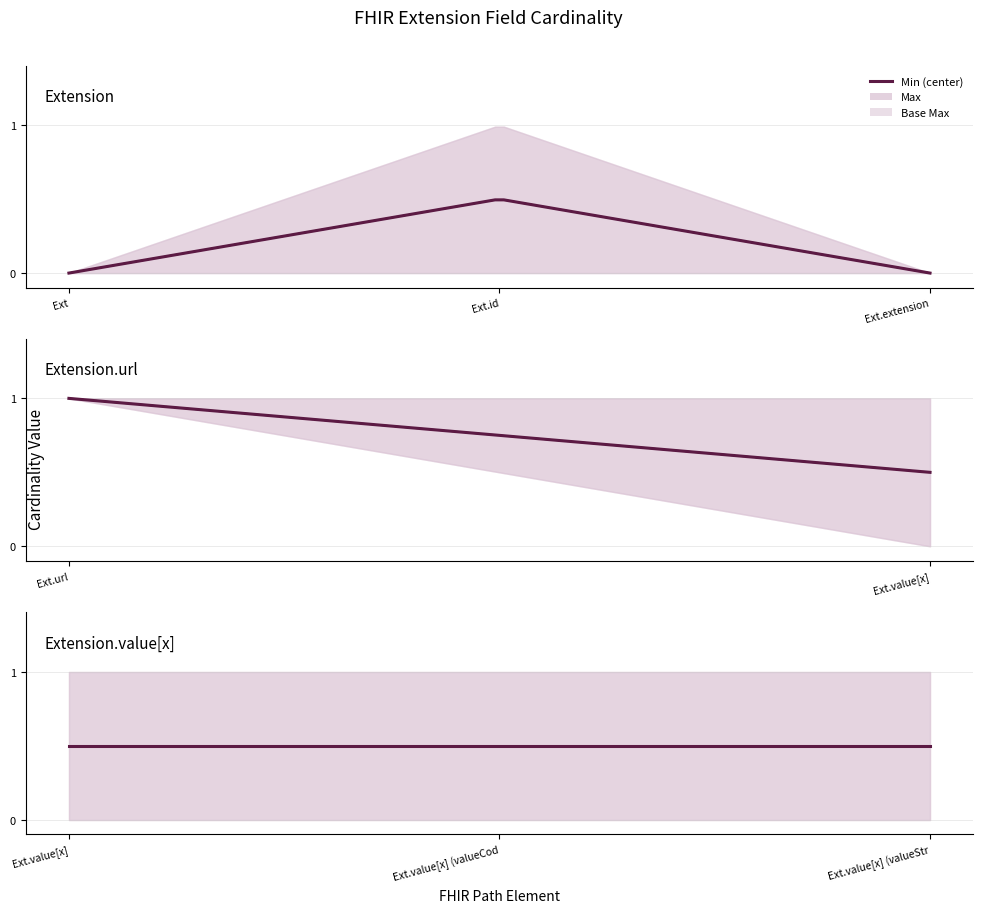

Rank the categories by Base Min value from lowest to highest.

Extension, Extension.id, Extension.extension, Extension.value[x], Extension.value[x] (valueCodeableConcept), Extension.value[x] (valueString), Extension.url